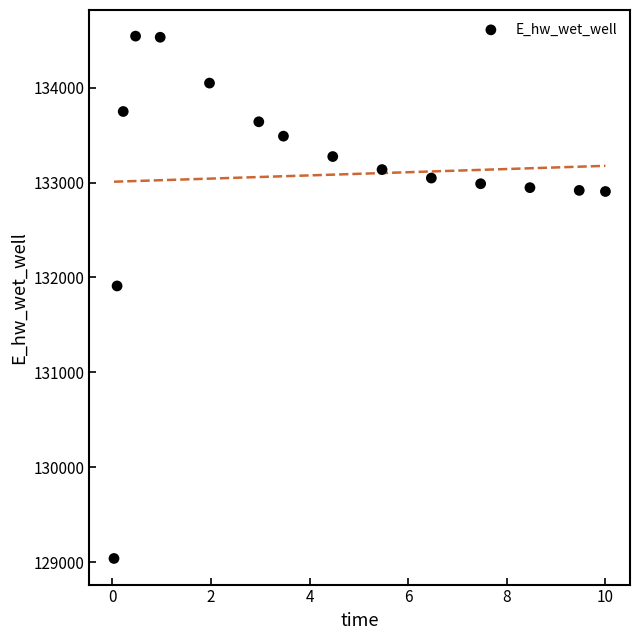

What is the range of Y values (max minus min)?

5504.7